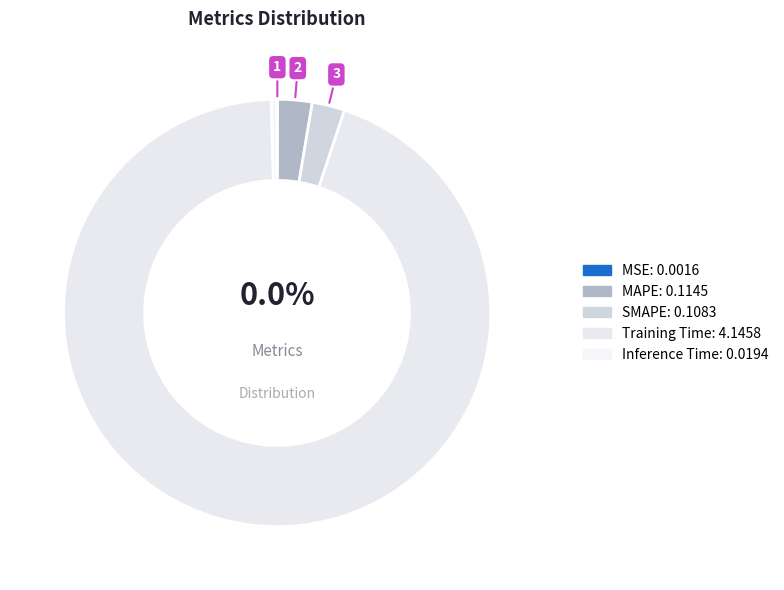

Which category accounts for the majority?

Training Time